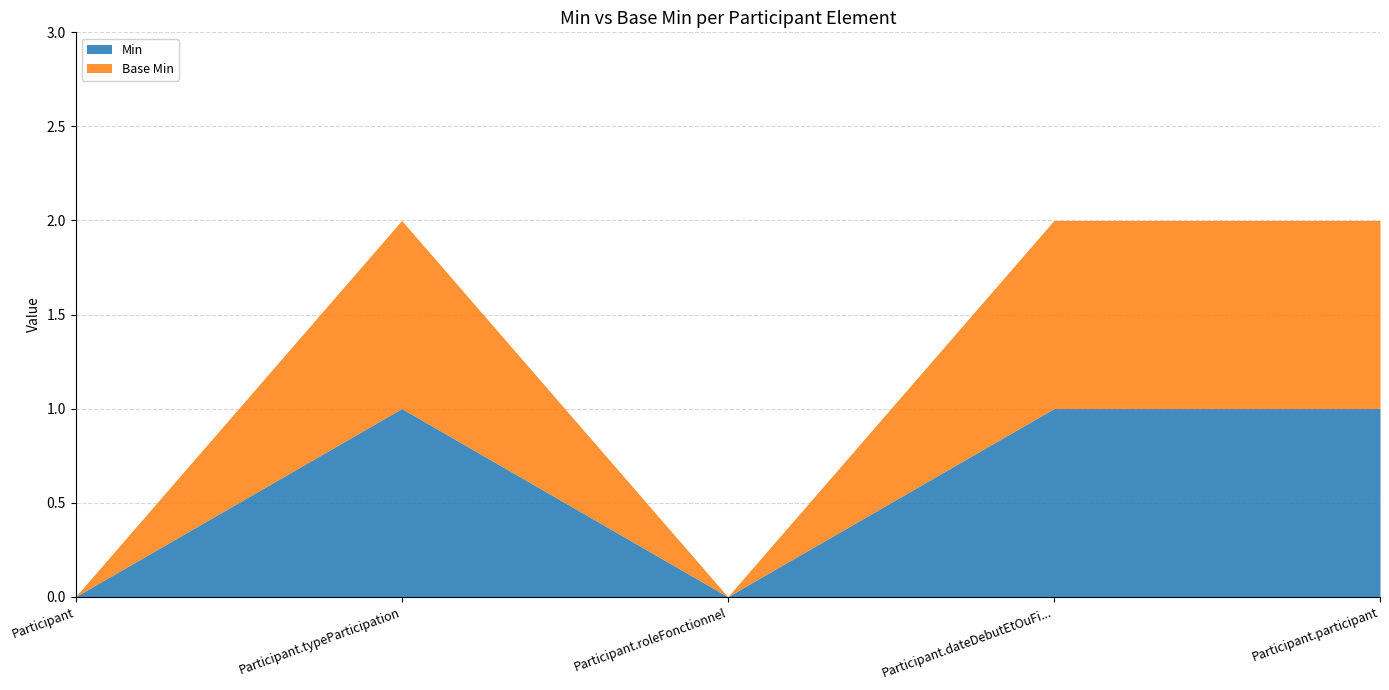

What are all the series names shown in the legend?

Min, Base Min